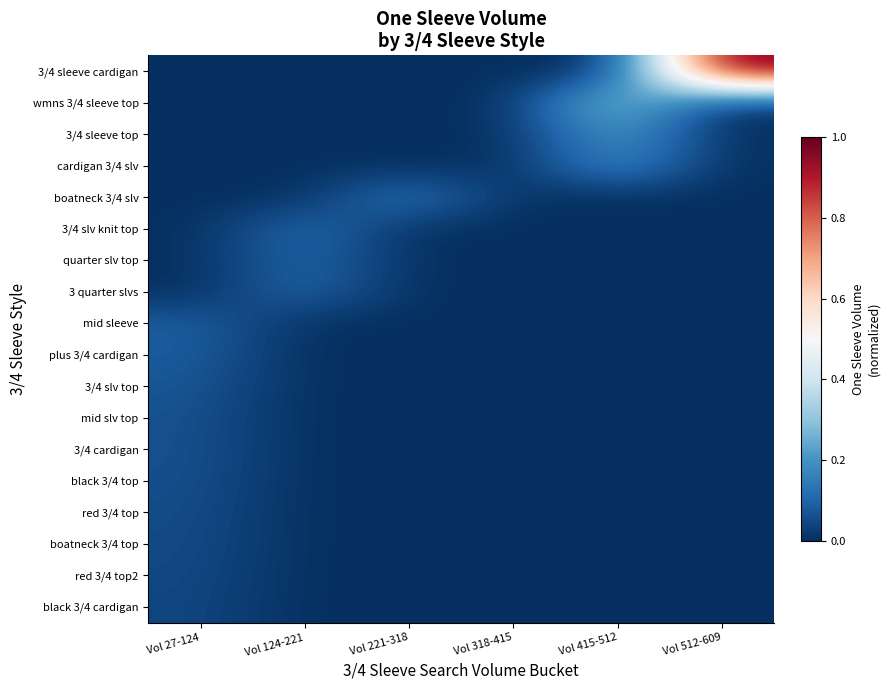

Reading left to right, list all the values displayed in this chart.

3/4 sleeve cardigan: Vol 27-124=0.0	Vol 124-221=0.0	Vol 221-318=0.0	Vol 318-415=0.0	Vol 415-512=0.0	Vol 512-609=1.0
wmns 3/4 sleeve top: Vol 27-124=0.0	Vol 124-221=0.0	Vol 221-318=0.0	Vol 318-415=0.0	Vol 415-512=0.3	Vol 512-609=0.0
3/4 sleeve top: Vol 27-124=0.0	Vol 124-221=0.0	Vol 221-318=0.0	Vol 318-415=0.0	Vol 415-512=0.2	Vol 512-609=0.0
cardigan 3/4 slv: Vol 27-124=0.0	Vol 124-221=0.0	Vol 221-318=0.0	Vol 318-415=0.0	Vol 415-512=0.2	Vol 512-609=0.0
boatneck 3/4 slv: Vol 27-124=0.0	Vol 124-221=0.0	Vol 221-318=0.2	Vol 318-415=0.0	Vol 415-512=0.0	Vol 512-609=0.0
3/4 slv knit top: Vol 27-124=0.0	Vol 124-221=0.1	Vol 221-318=0.0	Vol 318-415=0.0	Vol 415-512=0.0	Vol 512-609=0.0
quarter slv top: Vol 27-124=0.0	Vol 124-221=0.1	Vol 221-318=0.0	Vol 318-415=0.0	Vol 415-512=0.0	Vol 512-609=0.0
3 quarter slvs: Vol 27-124=0.0	Vol 124-221=0.1	Vol 221-318=0.0	Vol 318-415=0.0	Vol 415-512=0.0	Vol 512-609=0.0
mid sleeve: Vol 27-124=0.1	Vol 124-221=0.0	Vol 221-318=0.0	Vol 318-415=0.0	Vol 415-512=0.0	Vol 512-609=0.0
plus 3/4 cardigan: Vol 27-124=0.1	Vol 124-221=0.0	Vol 221-318=0.0	Vol 318-415=0.0	Vol 415-512=0.0	Vol 512-609=0.0
3/4 slv top: Vol 27-124=0.1	Vol 124-221=0.0	Vol 221-318=0.0	Vol 318-415=0.0	Vol 415-512=0.0	Vol 512-609=0.0
mid slv top: Vol 27-124=0.1	Vol 124-221=0.0	Vol 221-318=0.0	Vol 318-415=0.0	Vol 415-512=0.0	Vol 512-609=0.0
3/4 cardigan: Vol 27-124=0.1	Vol 124-221=0.0	Vol 221-318=0.0	Vol 318-415=0.0	Vol 415-512=0.0	Vol 512-609=0.0
black 3/4 top: Vol 27-124=0.1	Vol 124-221=0.0	Vol 221-318=0.0	Vol 318-415=0.0	Vol 415-512=0.0	Vol 512-609=0.0
red 3/4 top: Vol 27-124=0.1	Vol 124-221=0.0	Vol 221-318=0.0	Vol 318-415=0.0	Vol 415-512=0.0	Vol 512-609=0.0
boatneck 3/4 top: Vol 27-124=0.1	Vol 124-221=0.0	Vol 221-318=0.0	Vol 318-415=0.0	Vol 415-512=0.0	Vol 512-609=0.0
red 3/4 top2: Vol 27-124=0.0	Vol 124-221=0.0	Vol 221-318=0.0	Vol 318-415=0.0	Vol 415-512=0.0	Vol 512-609=0.0
black 3/4 cardigan: Vol 27-124=0.0	Vol 124-221=0.0	Vol 221-318=0.0	Vol 318-415=0.0	Vol 415-512=0.0	Vol 512-609=0.0